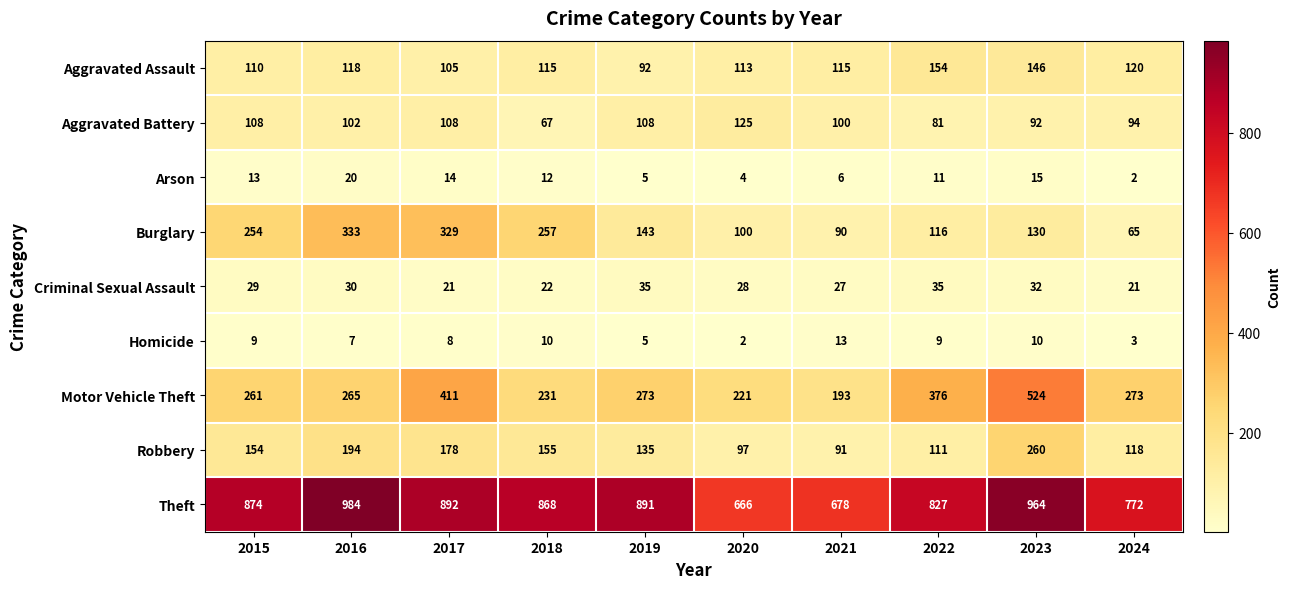

What is the difference between the second highest and minimum values in the Motor Vehicle Theft series?

218